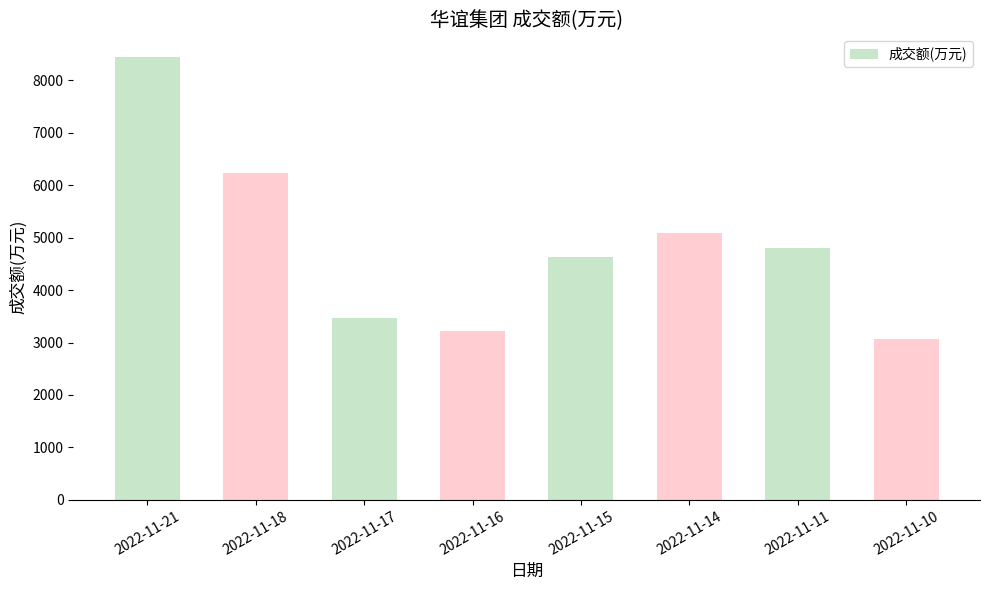

What is the sum of the values at 2022-11-11 and 2022-11-21?

13264